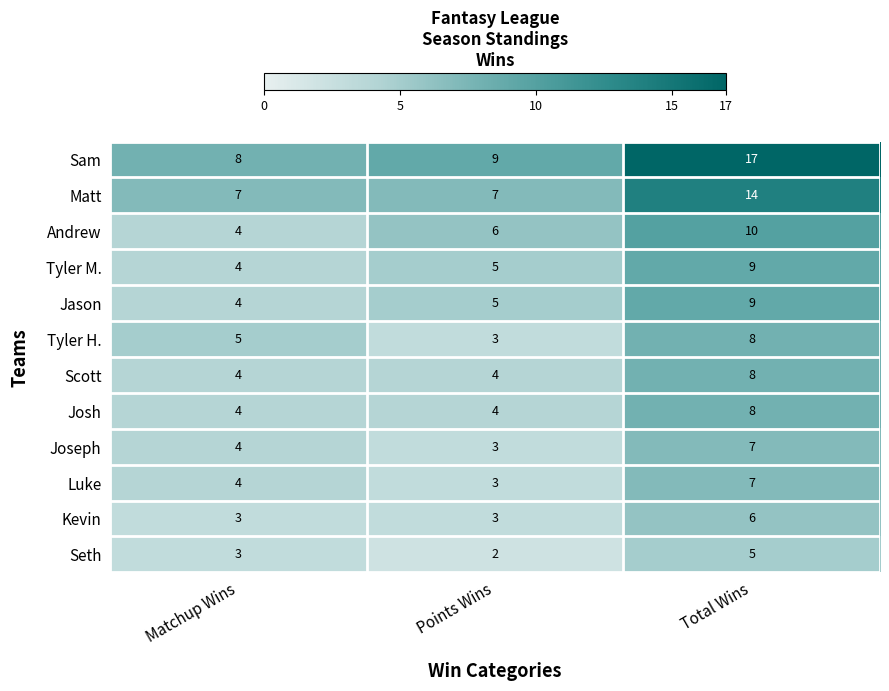

Is it true that Tyler M. equals 5 at Points Wins?

True